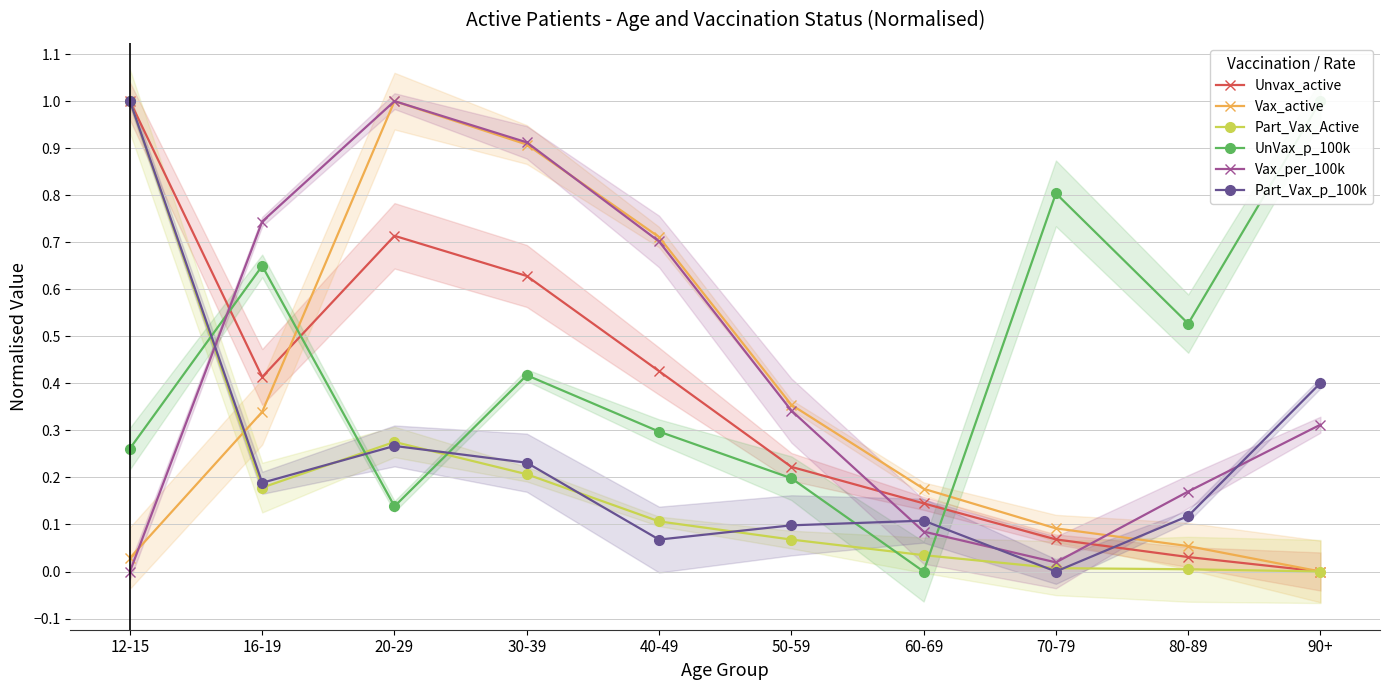

At which category does Part_Vax_p_100k reach its first local valley?

16-19